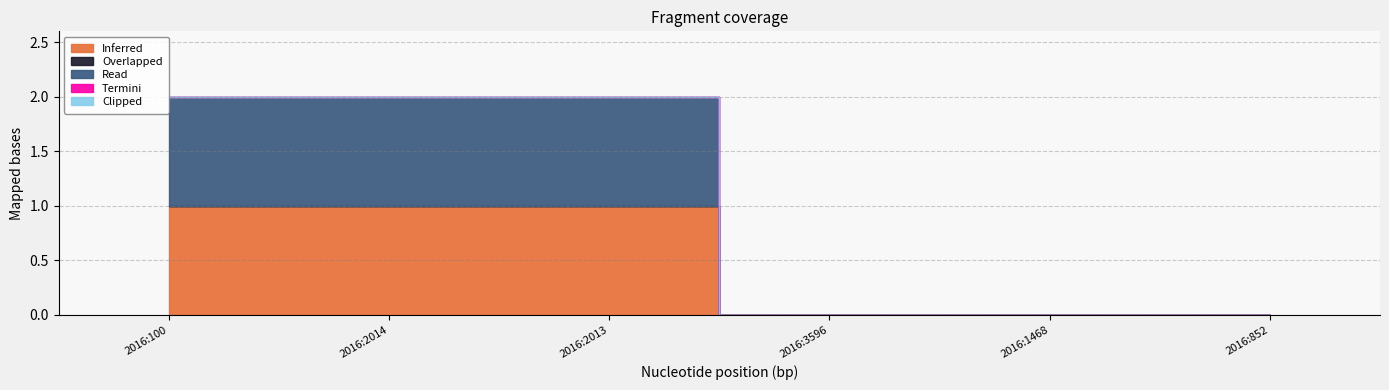

True or false: Read and Overlapped cross at least once.

False